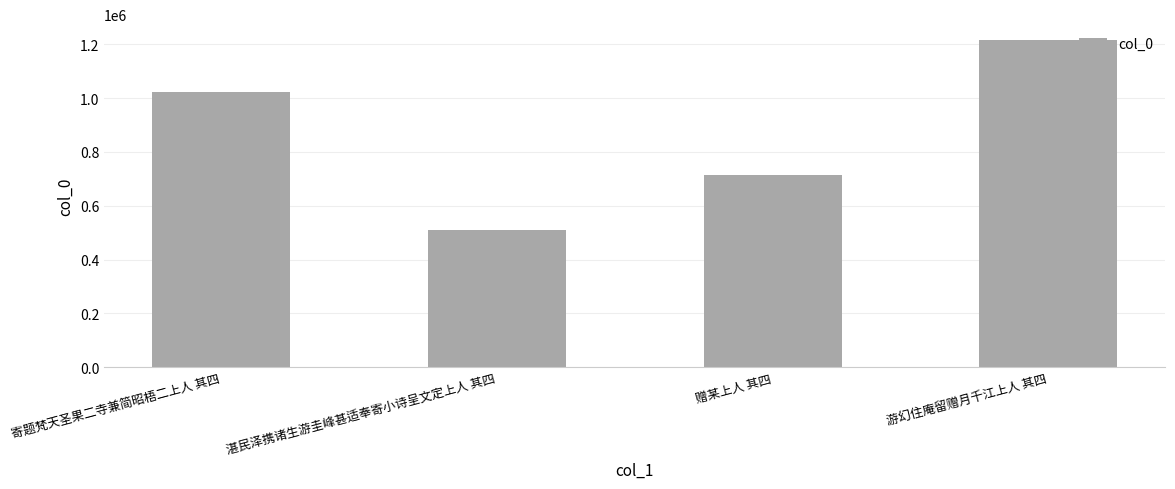

What is the ratio of the value at 赠某上人 其四 to the value at 湛民泽携诸生游圭峰甚适奉寄小诗呈文定上人 其四?

1.4